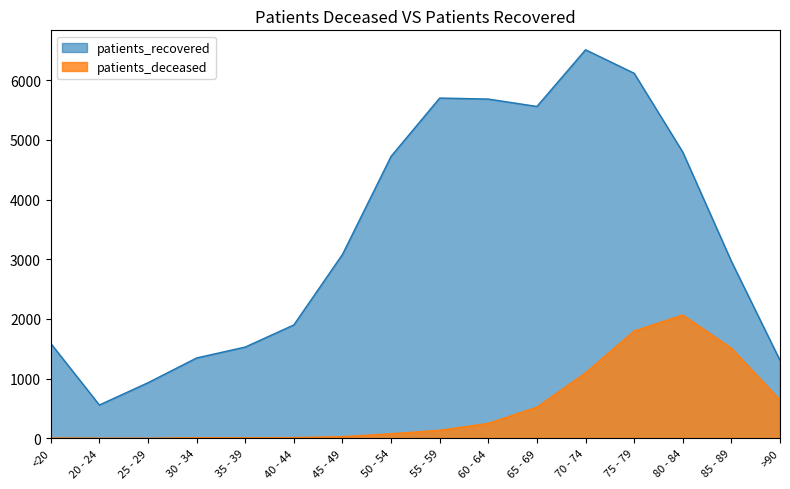

What is the maximum value shown in the chart?

6512